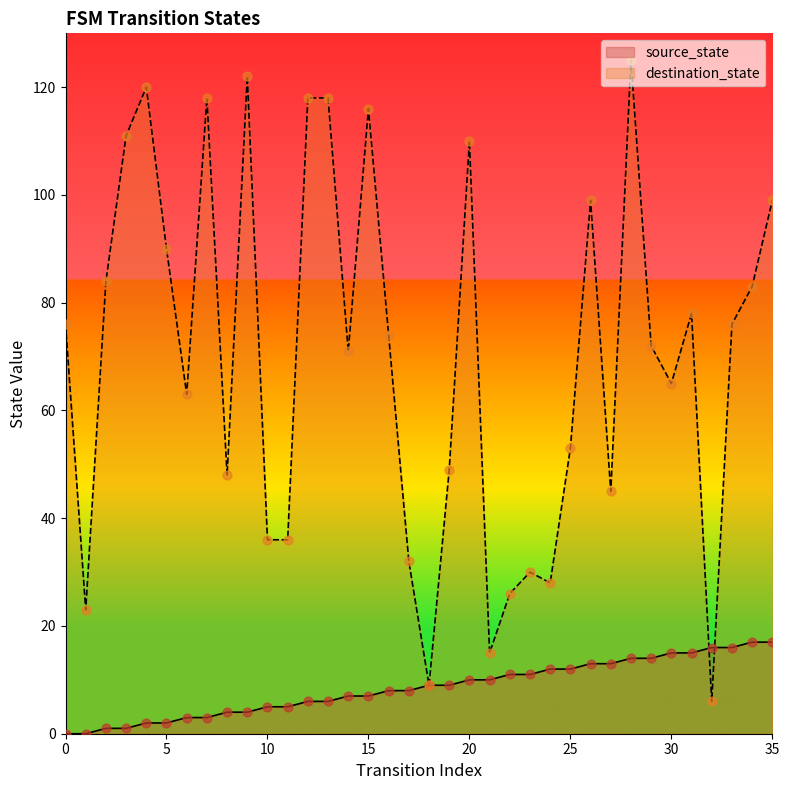

At how many categories does at least one series exceed 52?

23